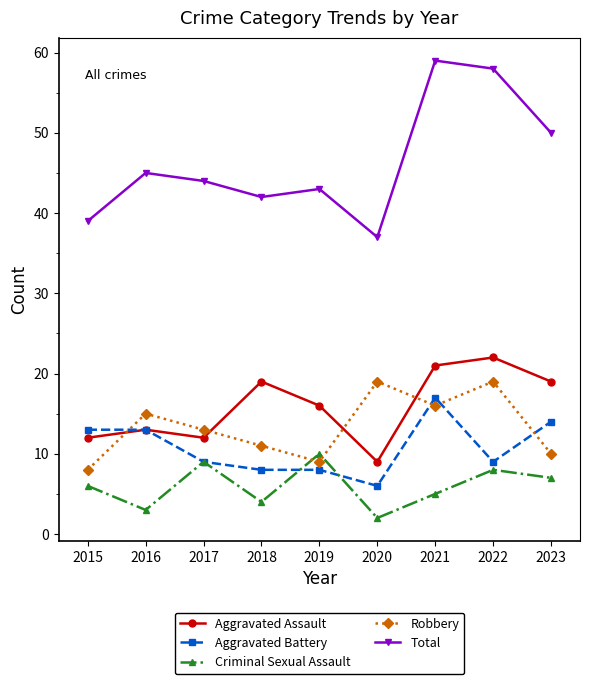

The Criminal Sexual Assault series shows 8 at 2022. True or false?

True